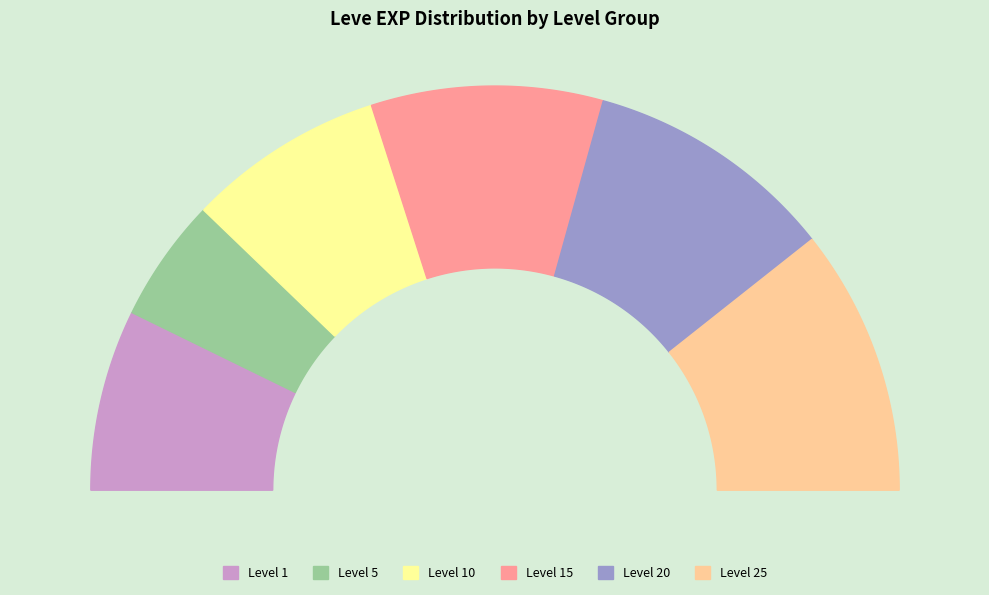

True or false: 5 accounts for 19% of the total.

False